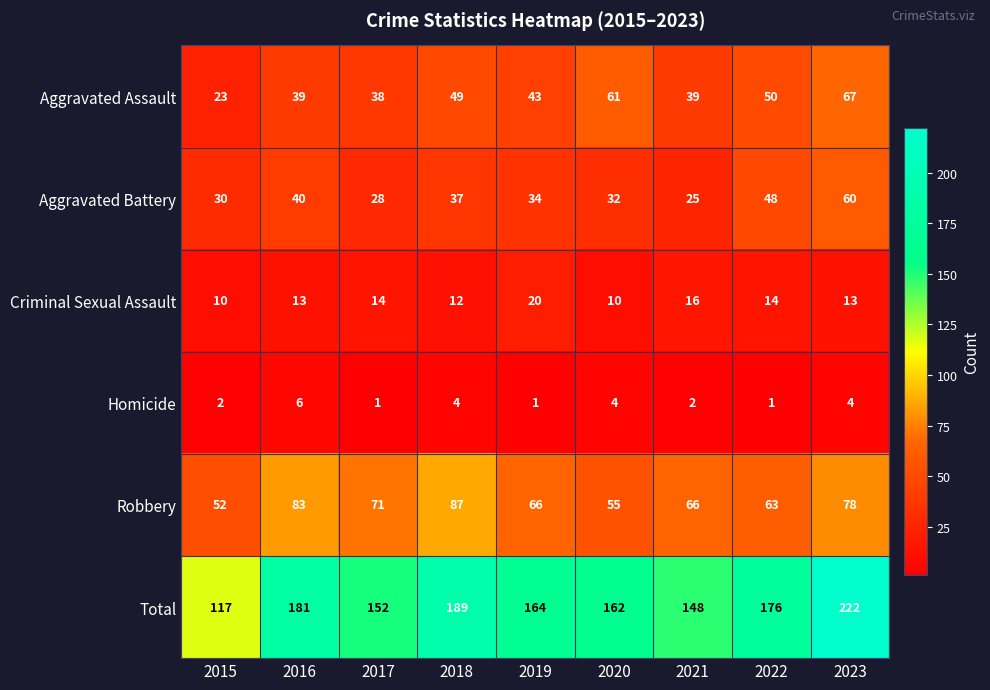

How many categories are shown in the chart?

9